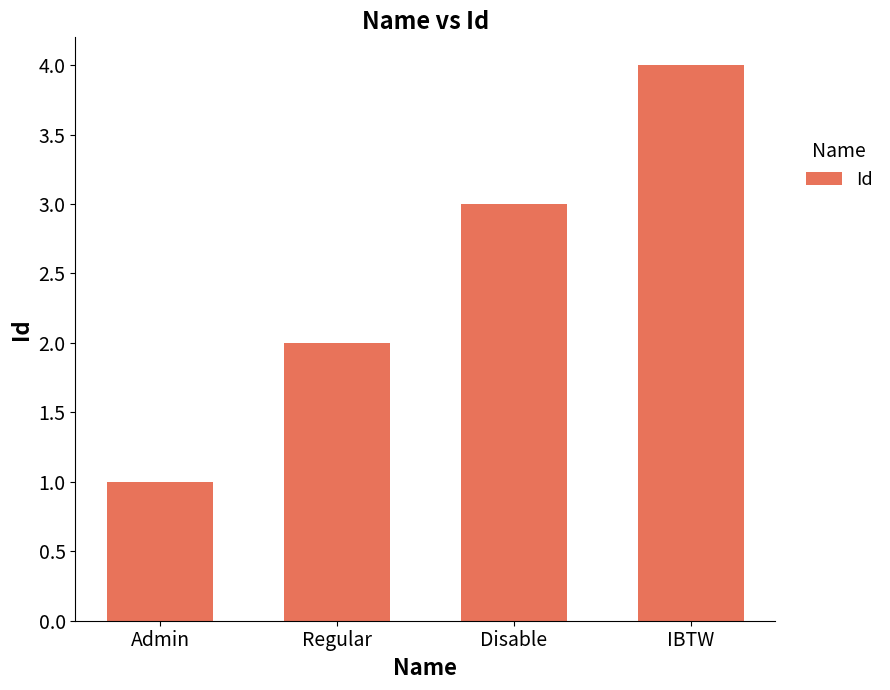

The chart shows a value of 2 at Regular. True or false?

True